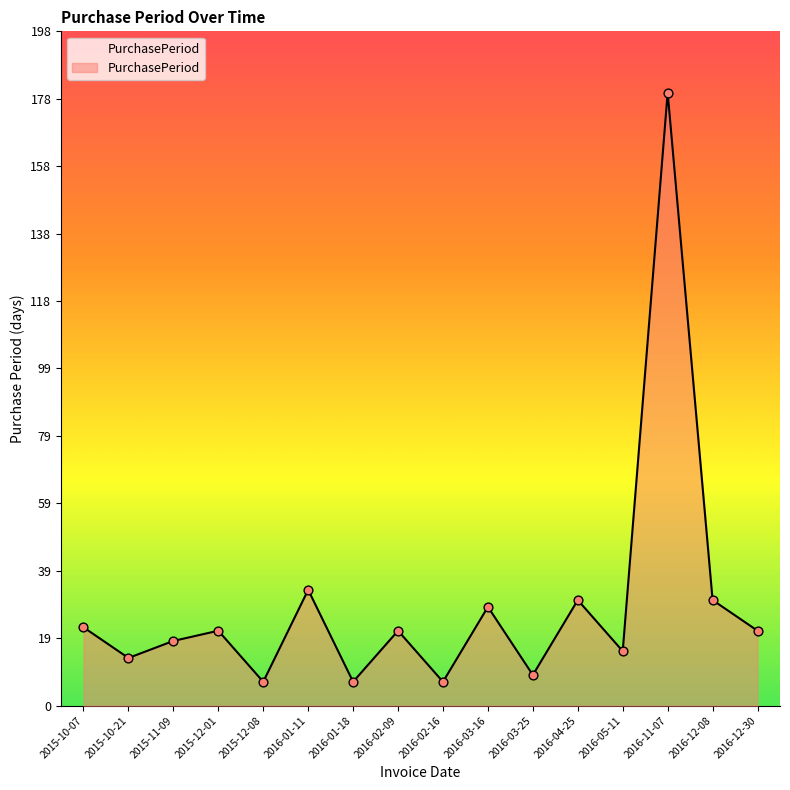

What is the change in value from 2015-12-08 to 2016-05-11?

+9